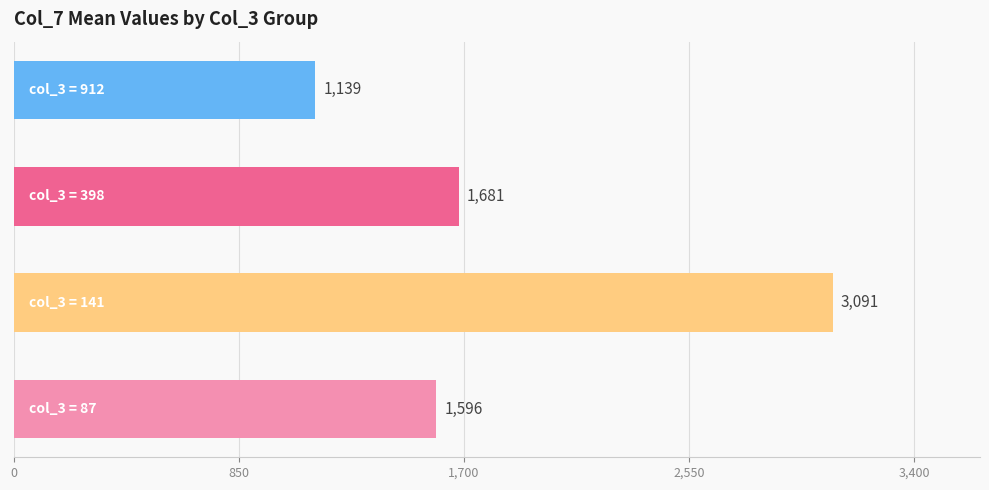

What is the average value?

1877